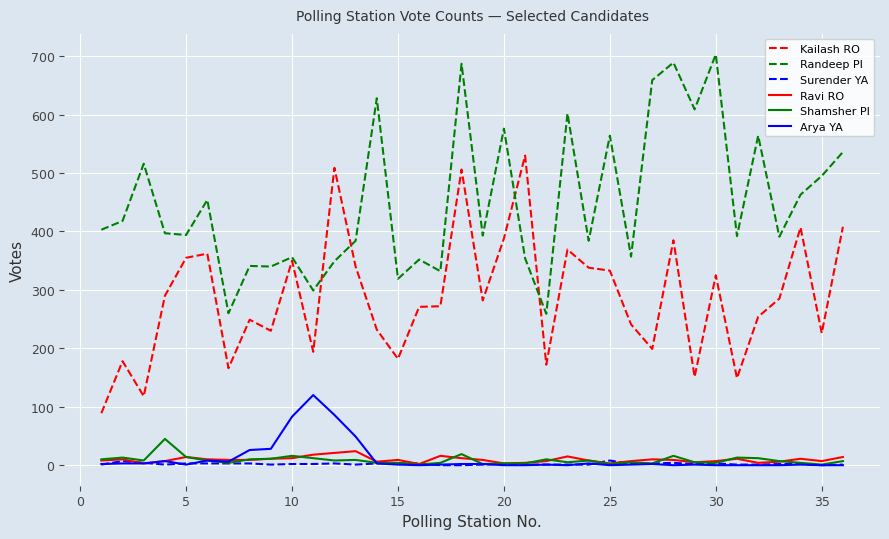

How many series are shown in this chart?

6